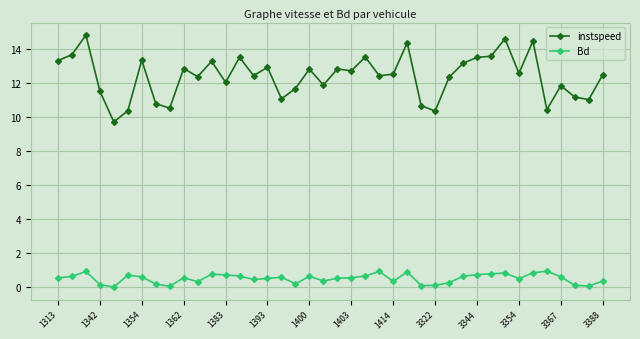

Rank the series by their maximum value, from highest to lowest.

instspeed, Bd